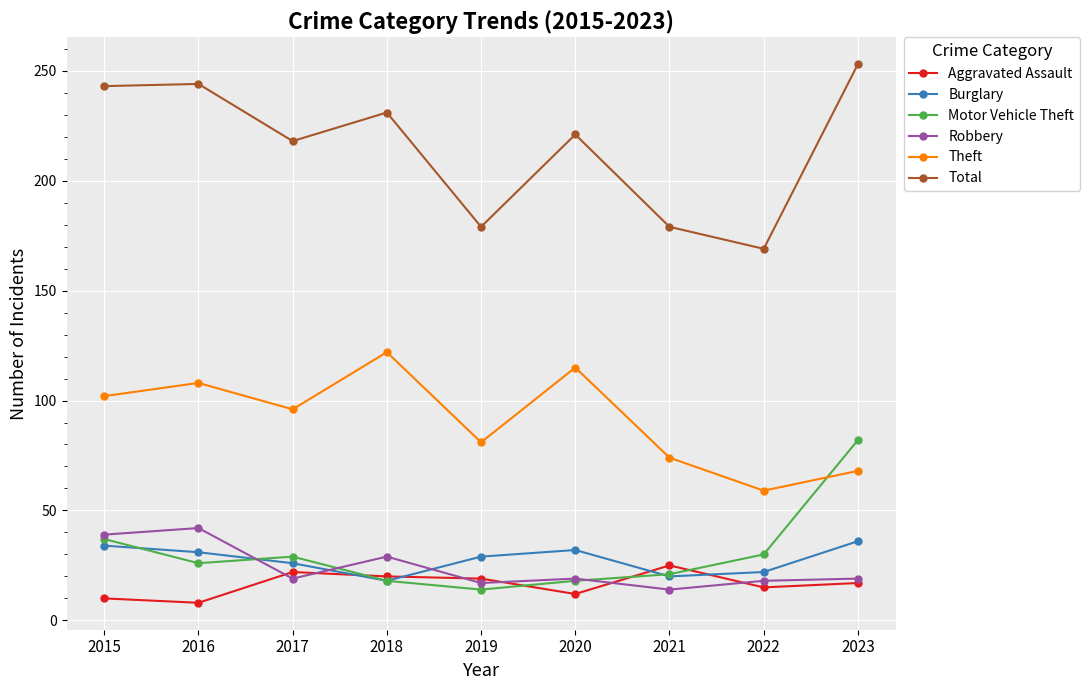

True or false: Total and Theft cross at least once.

False